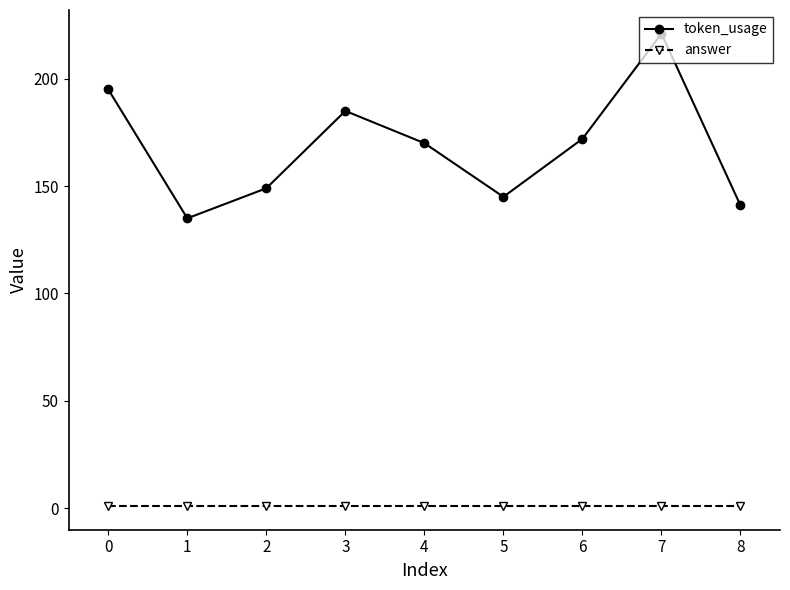

True or false: token_usage has a value of 62 at 0.

False